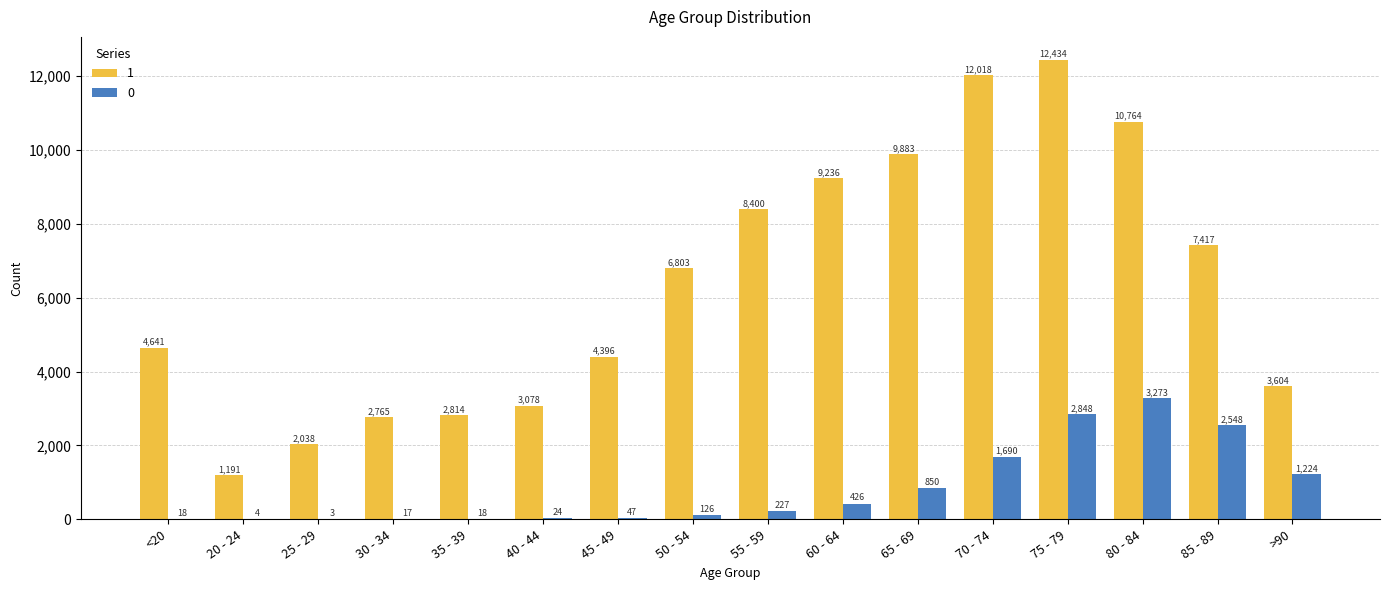

Between 45 - 49 and 80 - 84, which series saw the biggest shift?

1